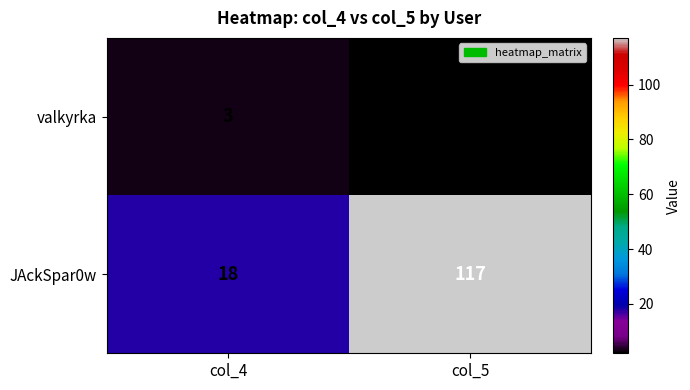

Which series changed the most between col_4 and col_5?

JAckSpar0w